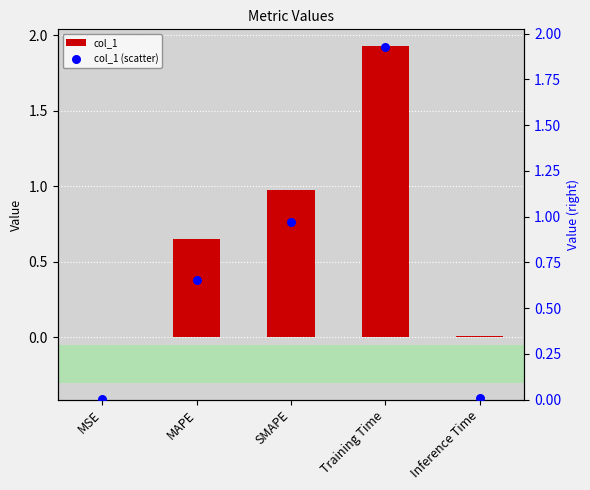

Which series has the largest total across all categories?

col_1